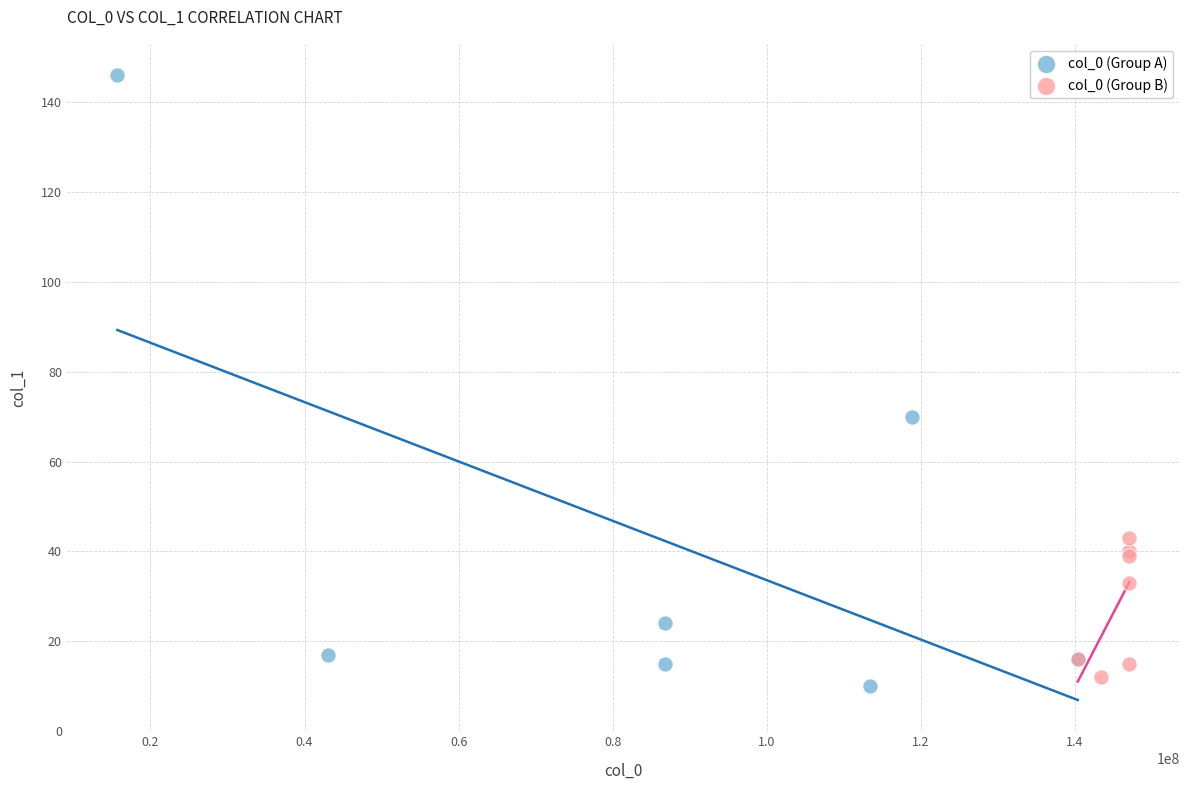

Which series has the widest spread of Y values?

col_0 (Group A)